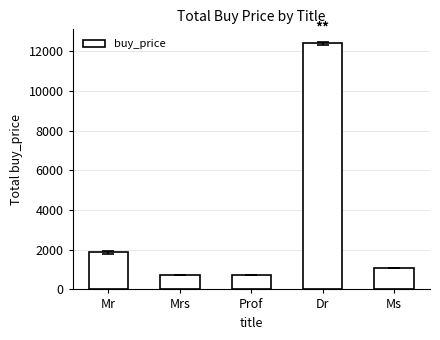

What is the maximum value shown in the chart?

12395.8